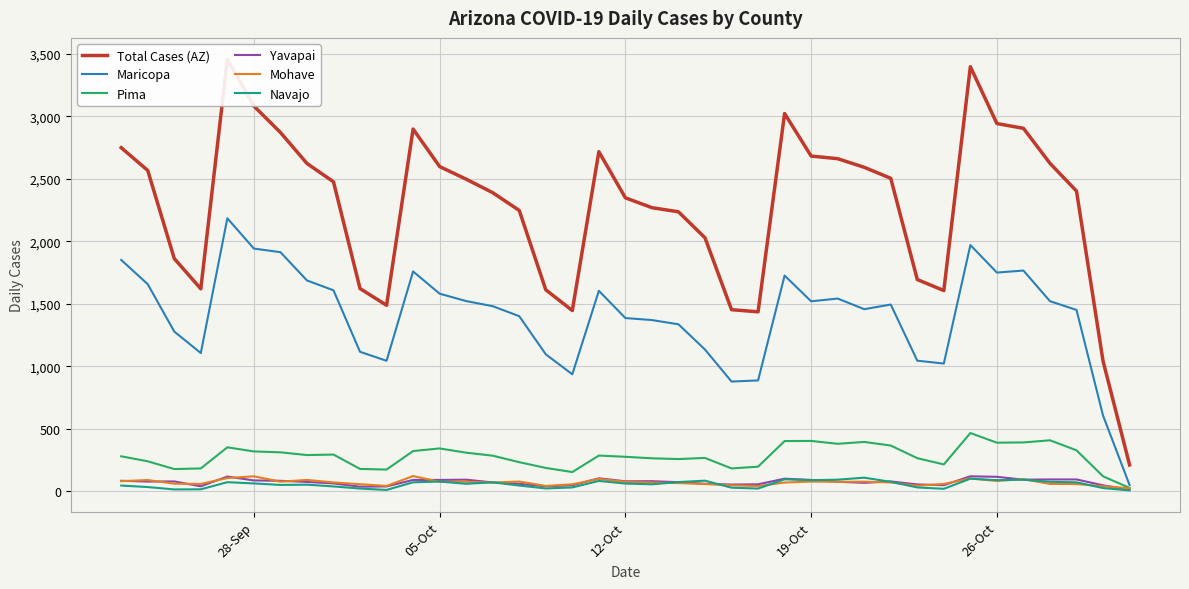

At how many categories does at least one series exceed 3015?

4